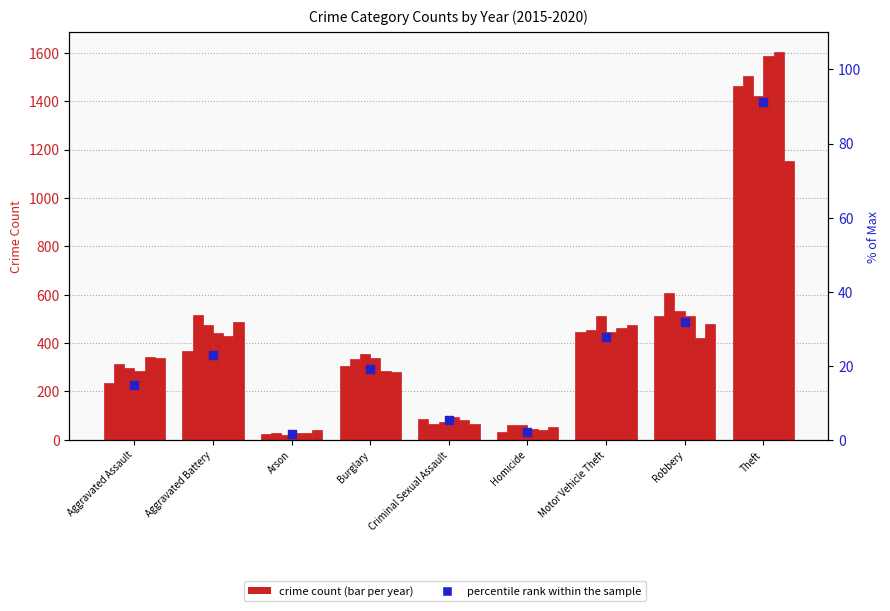

Which has a higher value, Arson or Burglary?

Burglary